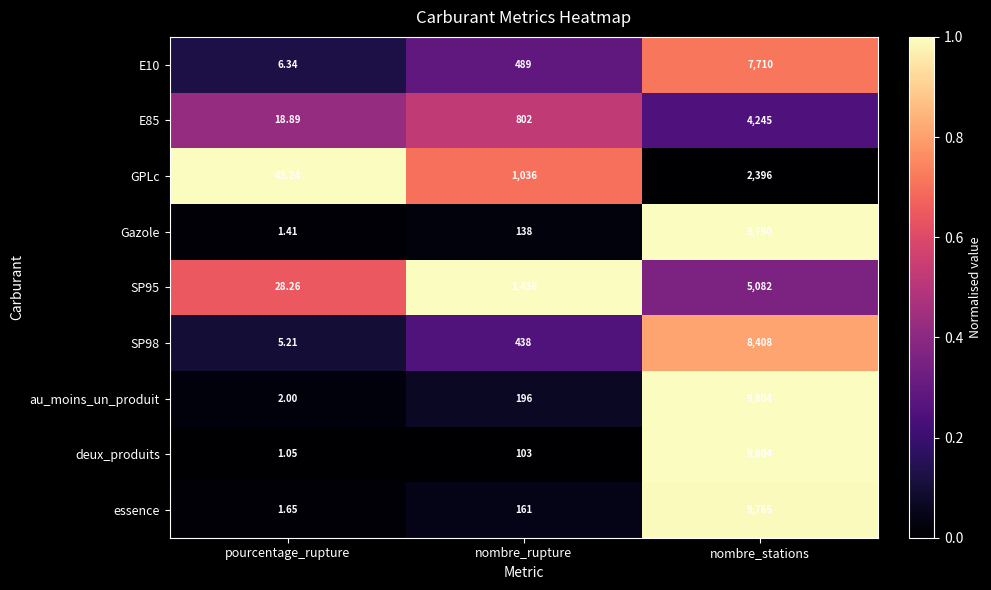

What is the difference between the highest and lowest values at nombre_rupture?

1333.0